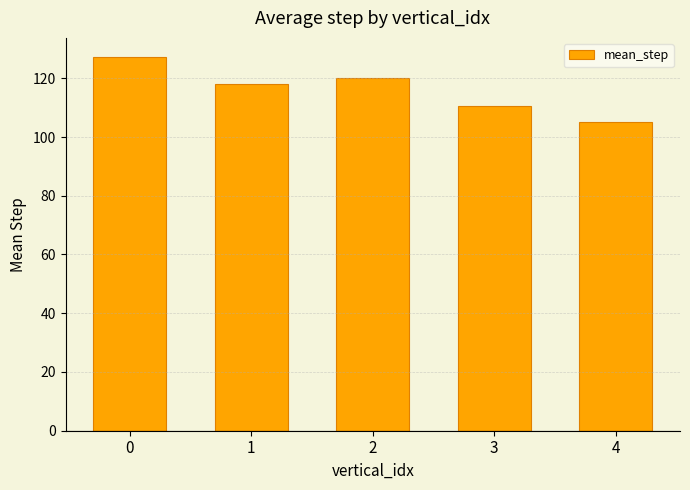

What is the sum of the values at 2 and 1?

238.2